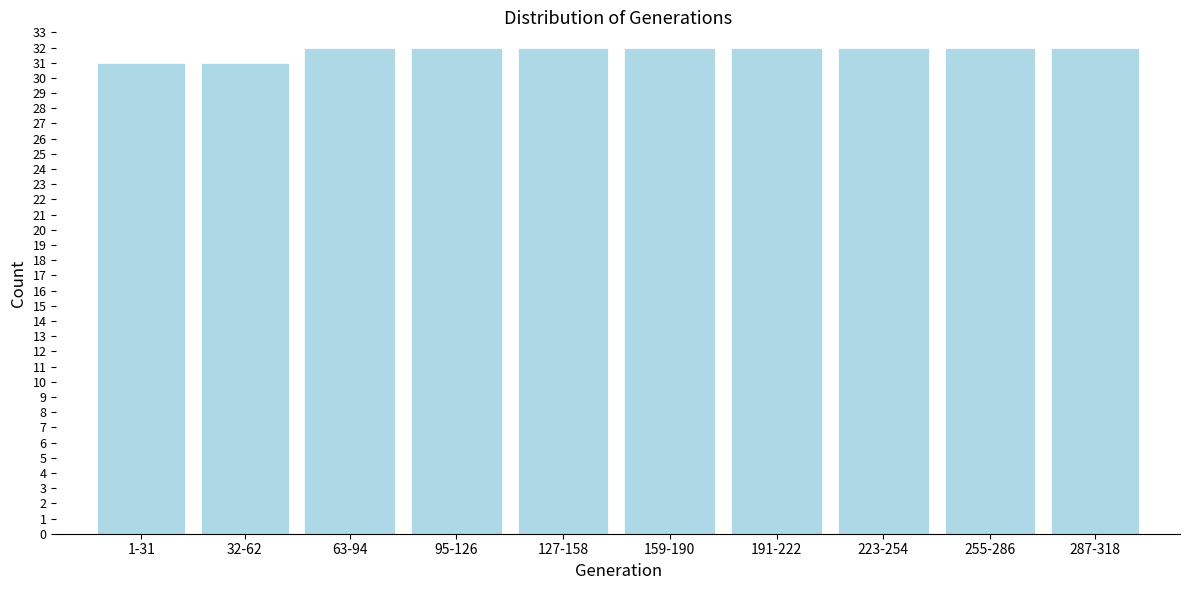

Reading left to right, extract all data points from this chart.

31	31	32	32	32	32	32	32	32	32